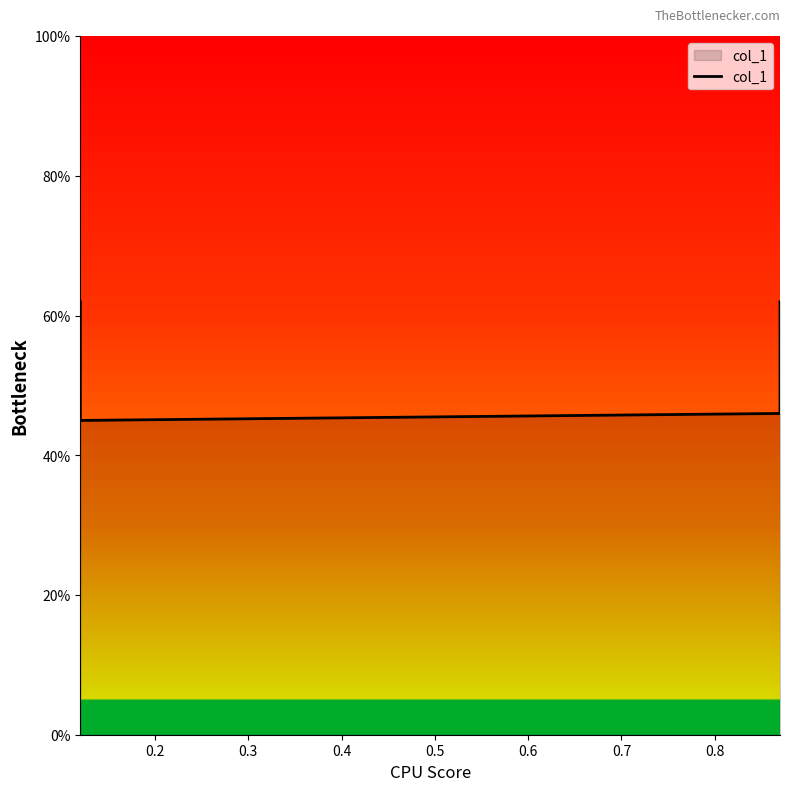

What is the value of the 4th point from the left?

0.6